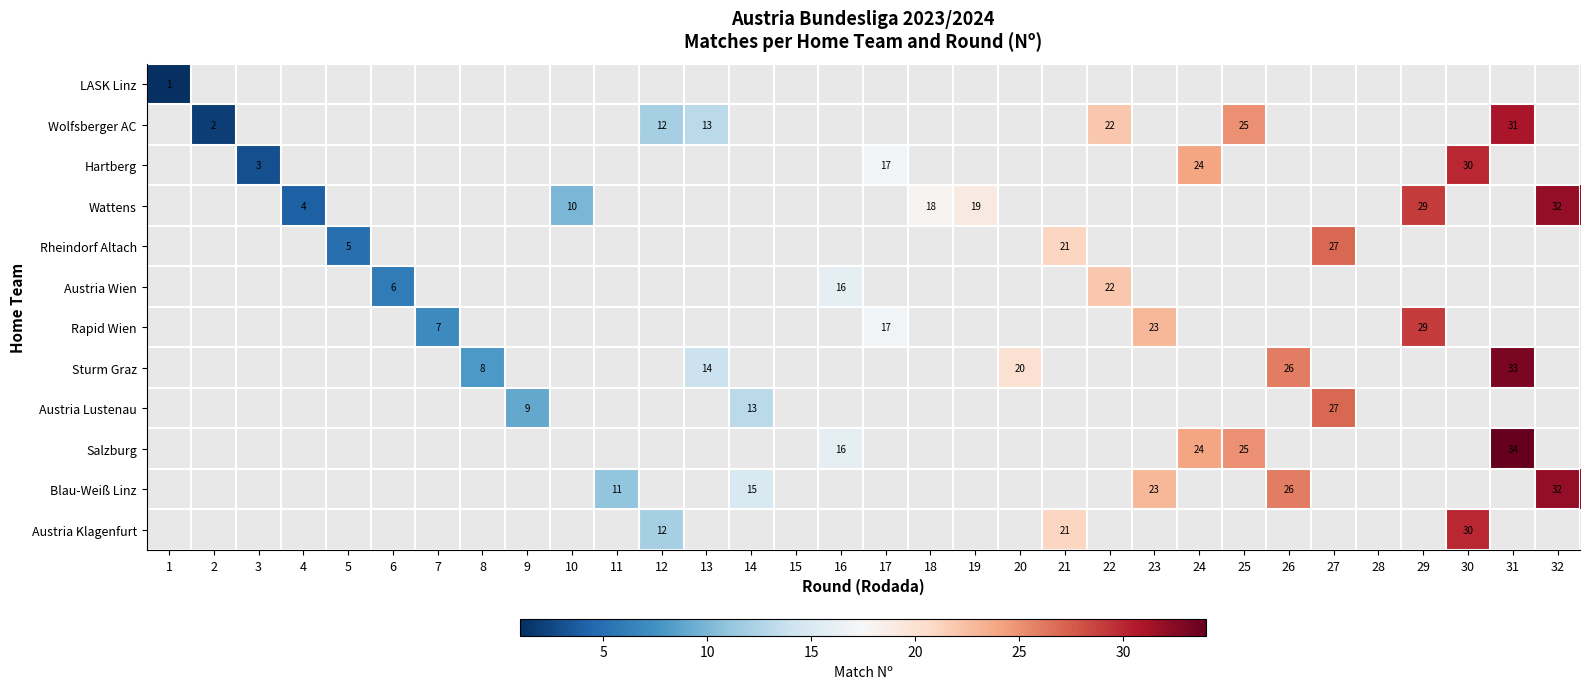

At how many categories does at least one series exceed 22?

9